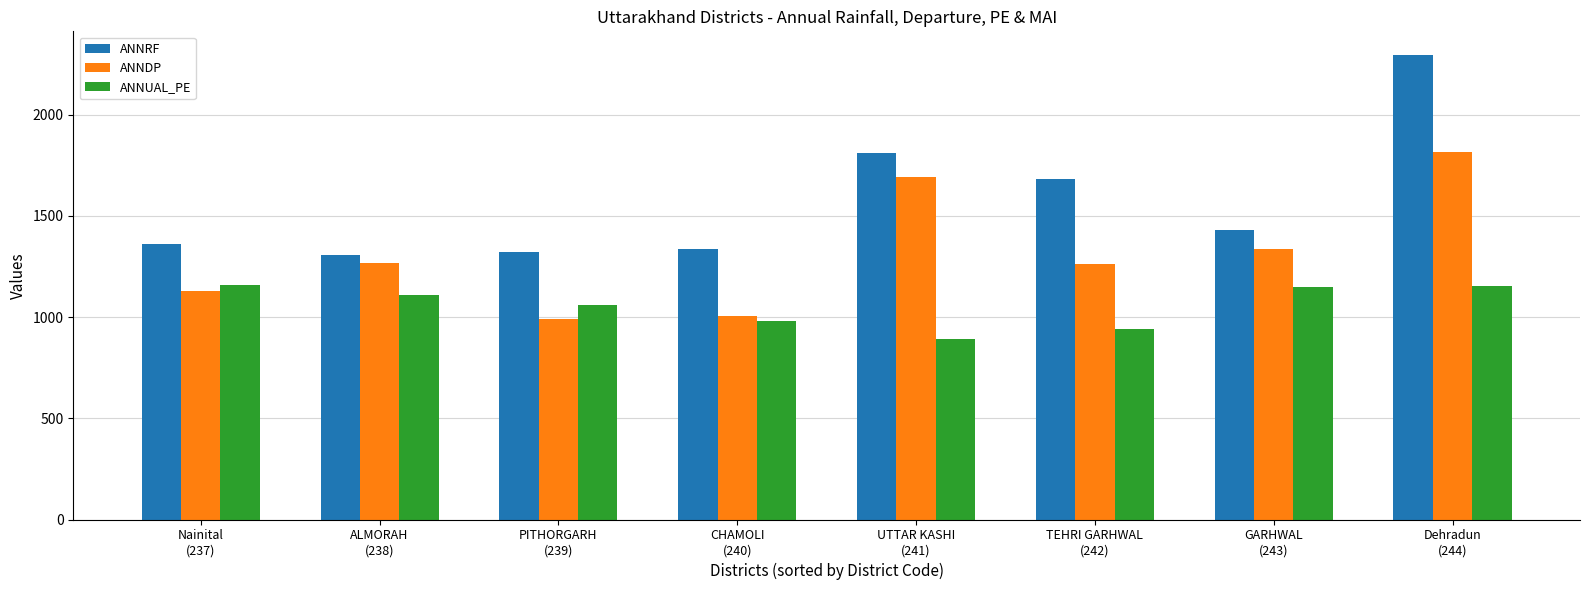

The ANNRF series shows 1681 at TEHRI GARHWAL
(242). True or false?

True